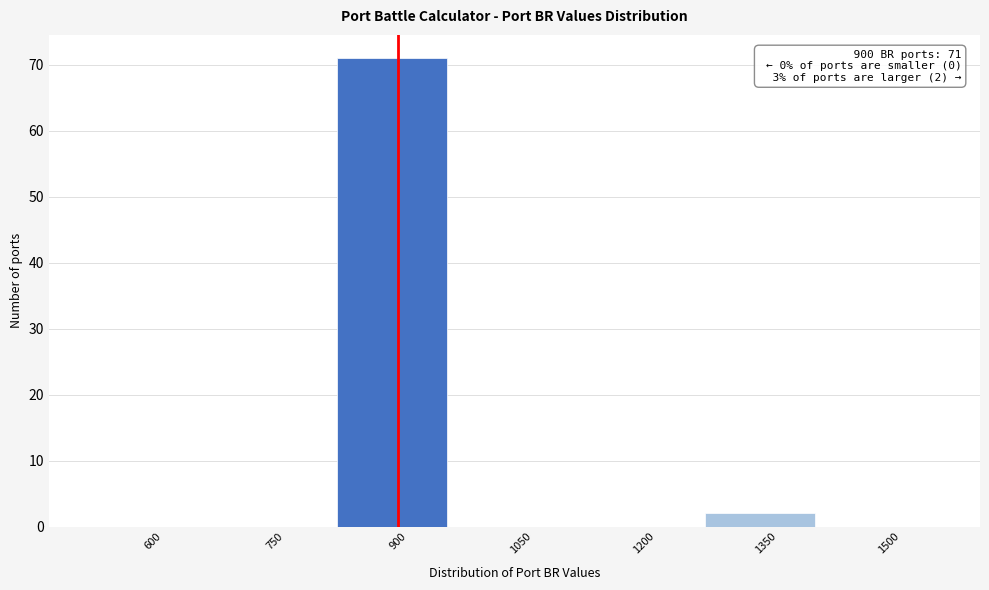

Reading right to left, what are all the values shown in this chart?

1500=0	1350=2	1200=0	1050=0	900=71	750=0	600=0